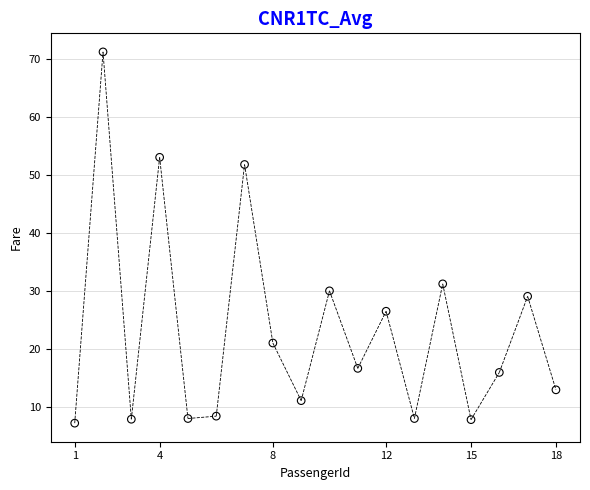

What Y value in the scatter plot is closest to 39?

31.3